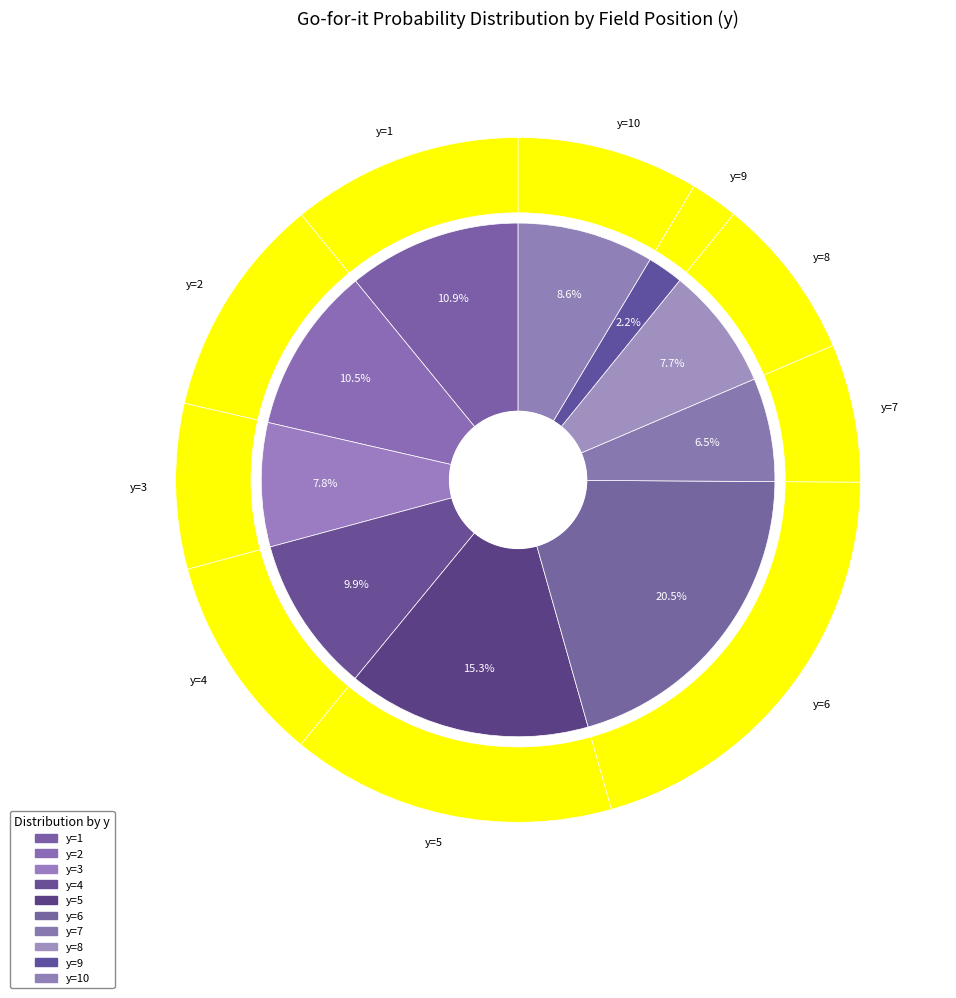

How many slices are in this pie chart?

10